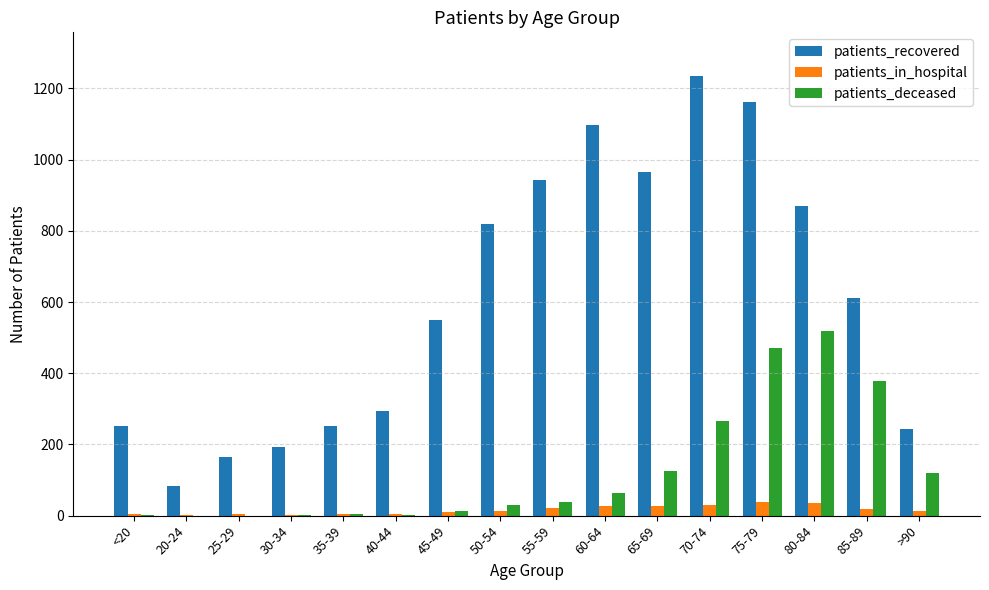

Between 20-24 and 45-49, which series saw the biggest shift?

patients_recovered